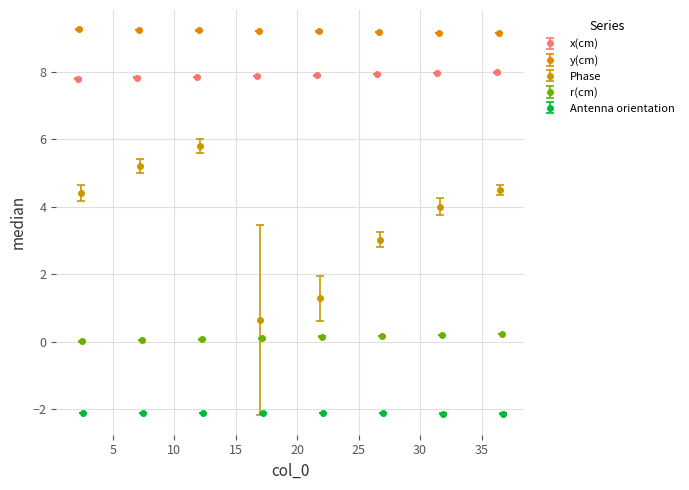

What is the lowest value of the x(cm) series?

7.8